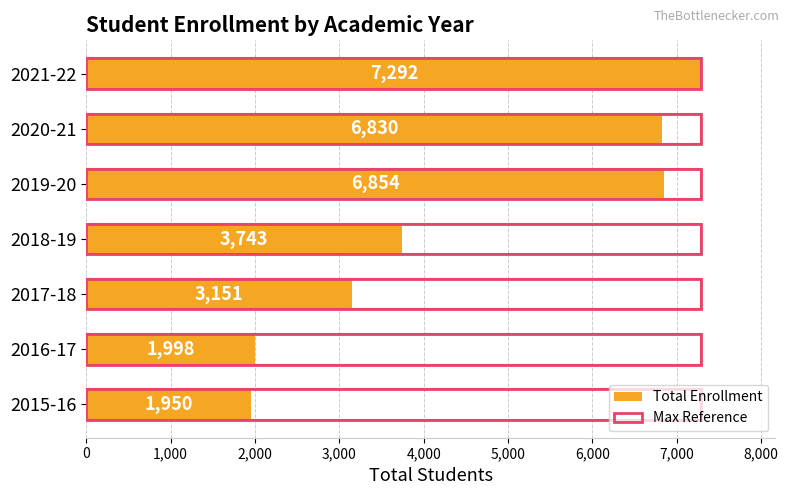

Which series has the widest spread of values?

Total Enrollment